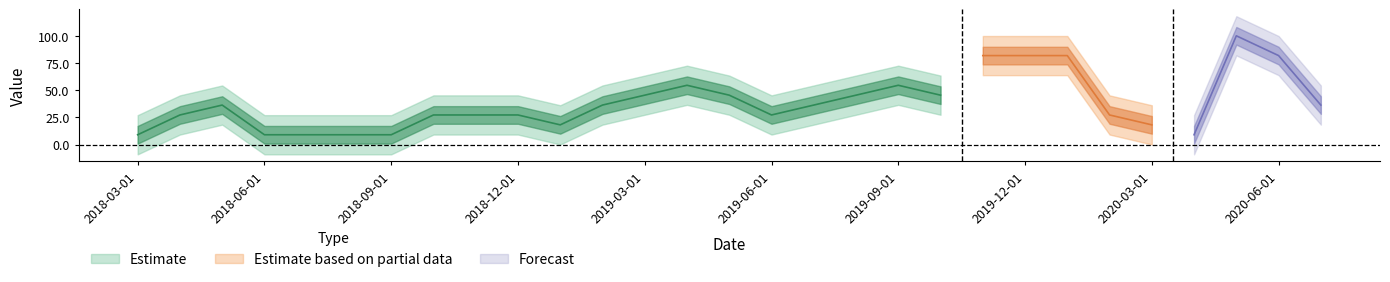

What is the label of the 17th point from the left?

2019-07-01